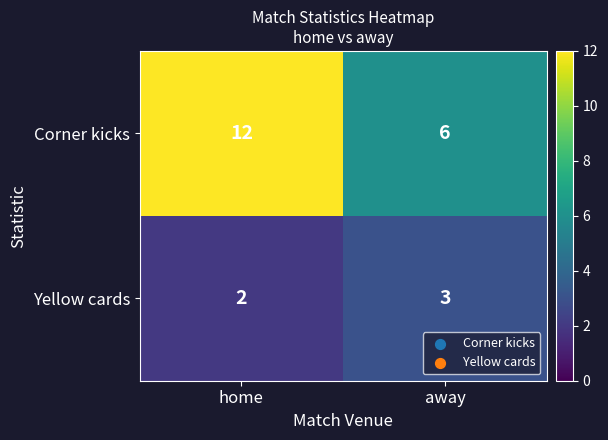

At how many categories does at least one series exceed 10?

1